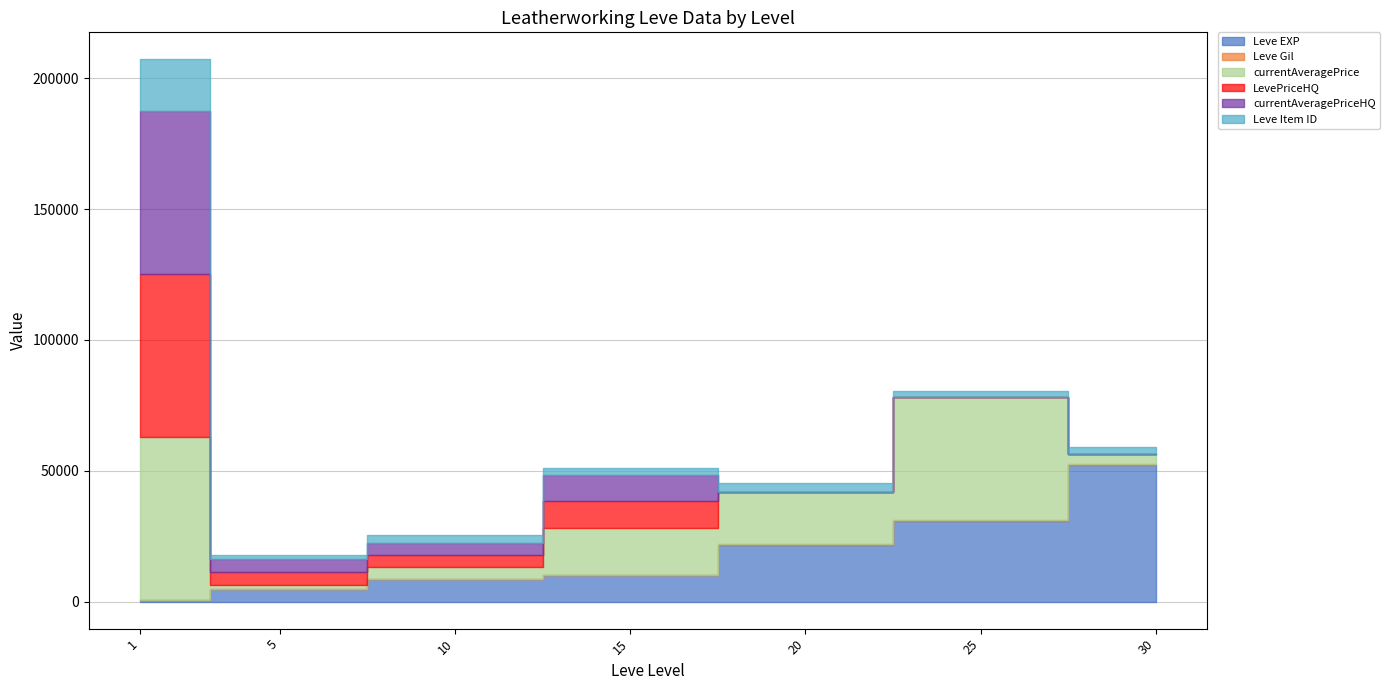

How many data points in Leve Item ID are above 2767?

3